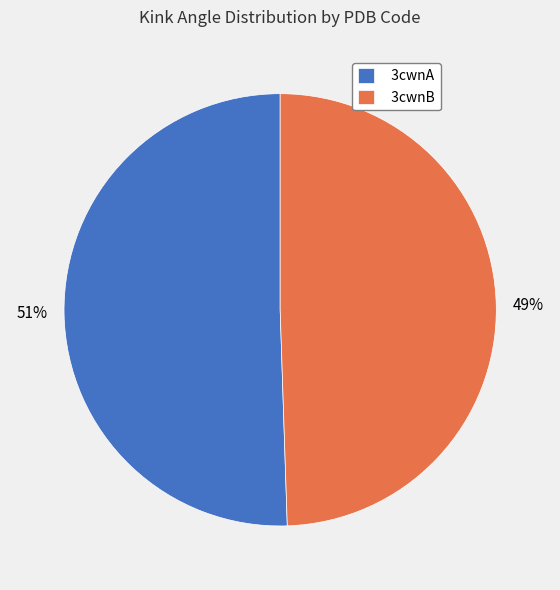

To the nearest percent, what portion does 3cwnB represent?

49%